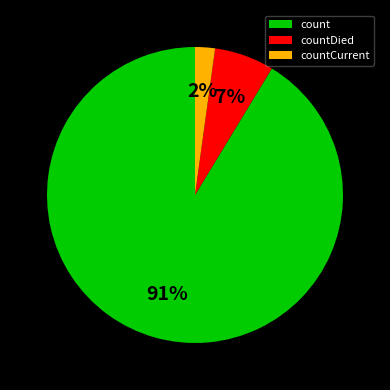

Which category has the biggest portion of the pie?

count